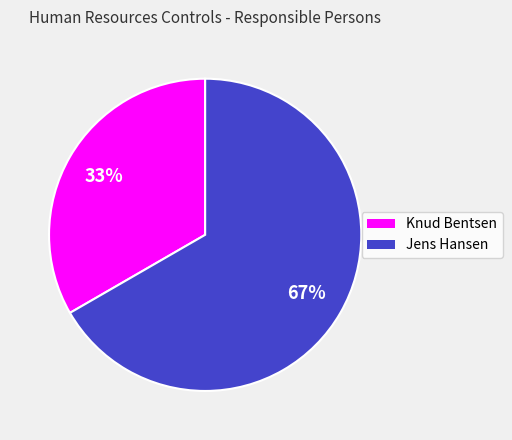

Is the sum of Jens Hansen and Knud Bentsen greater than half?

Yes